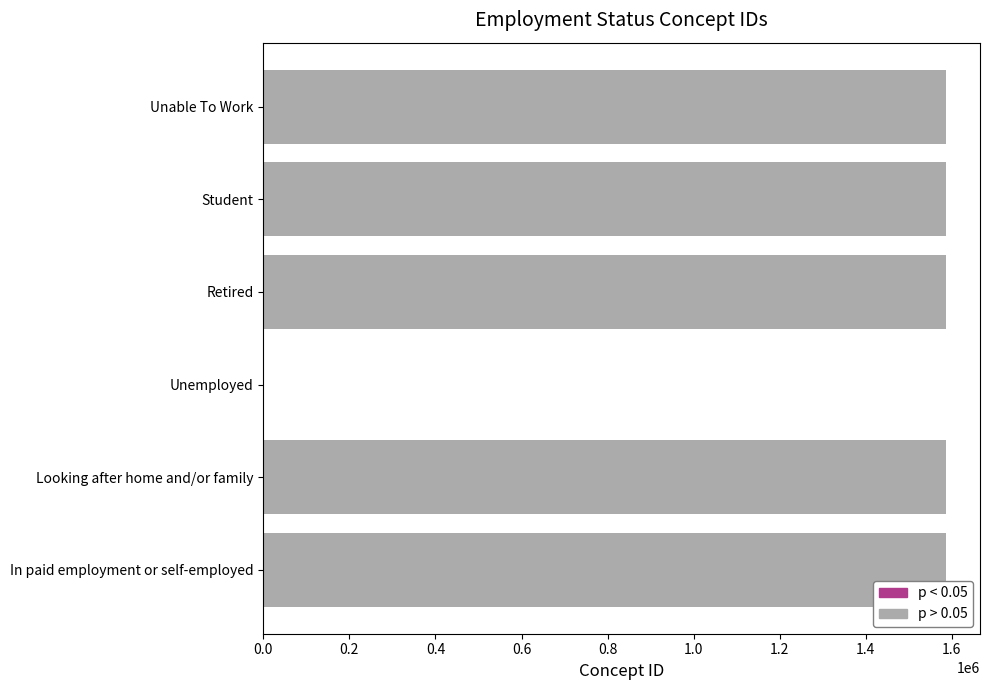

At which category does the chart reach its peak across all series?

Unable To Work